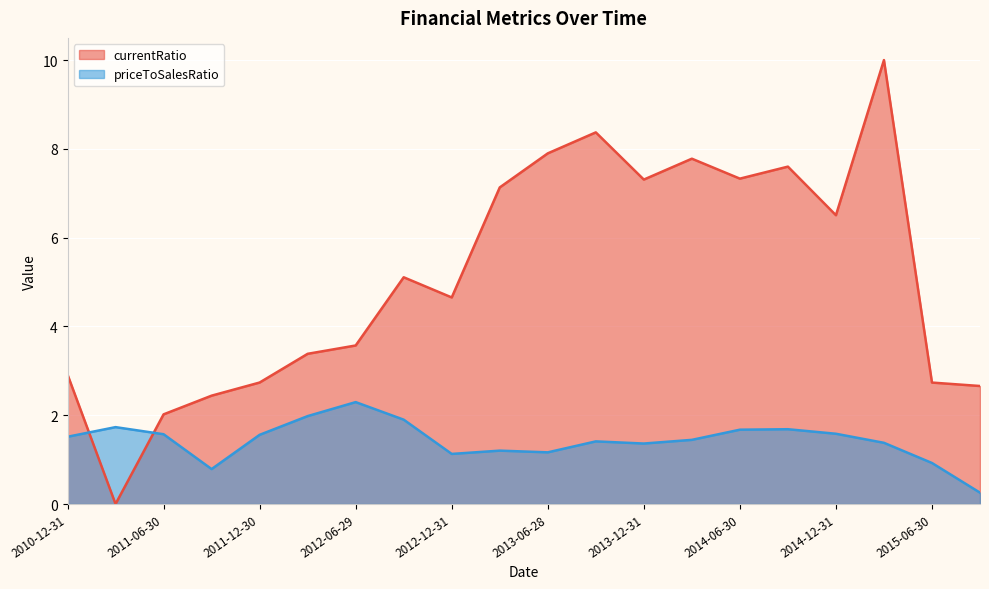

The priceToSalesRatio series shows 1.6 at 2011-06-30. True or false?

True